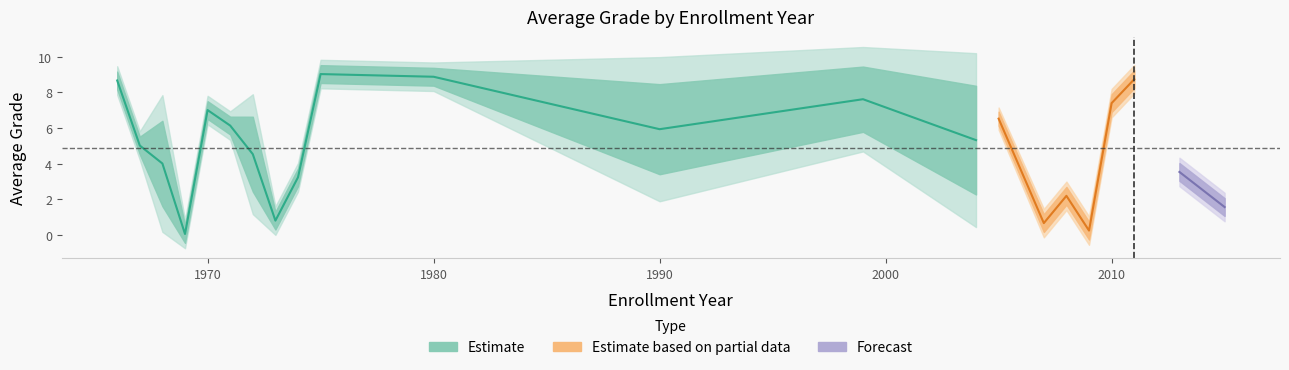

How many data points does each series have?

39